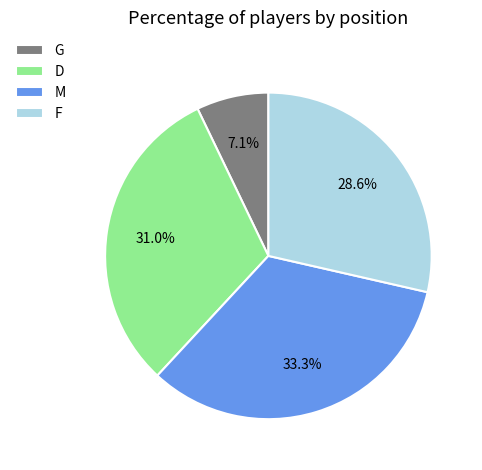

Between D and G, which is larger?

D